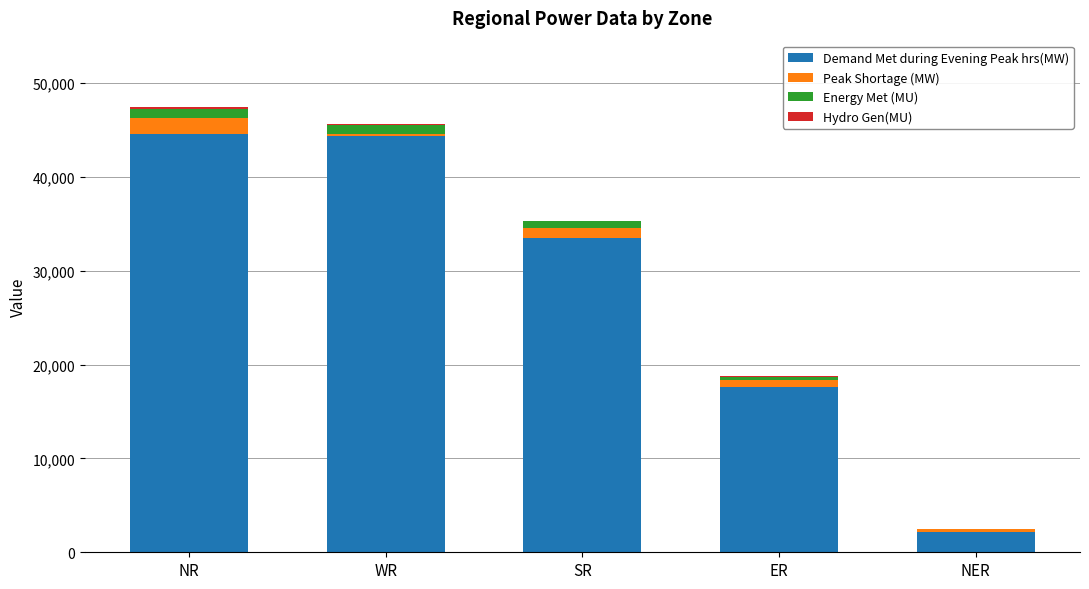

At which category is the sum across all series the highest?

NR